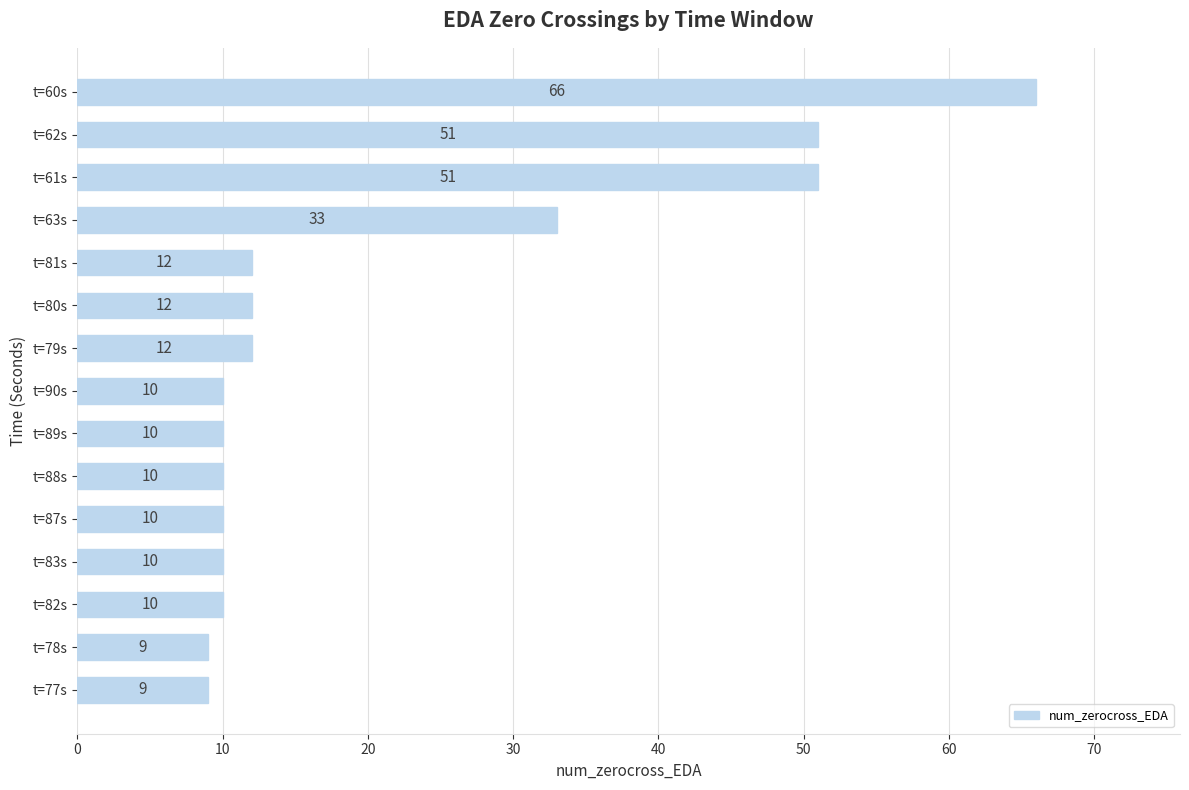

What is the value of the 2nd bar from the top?

51